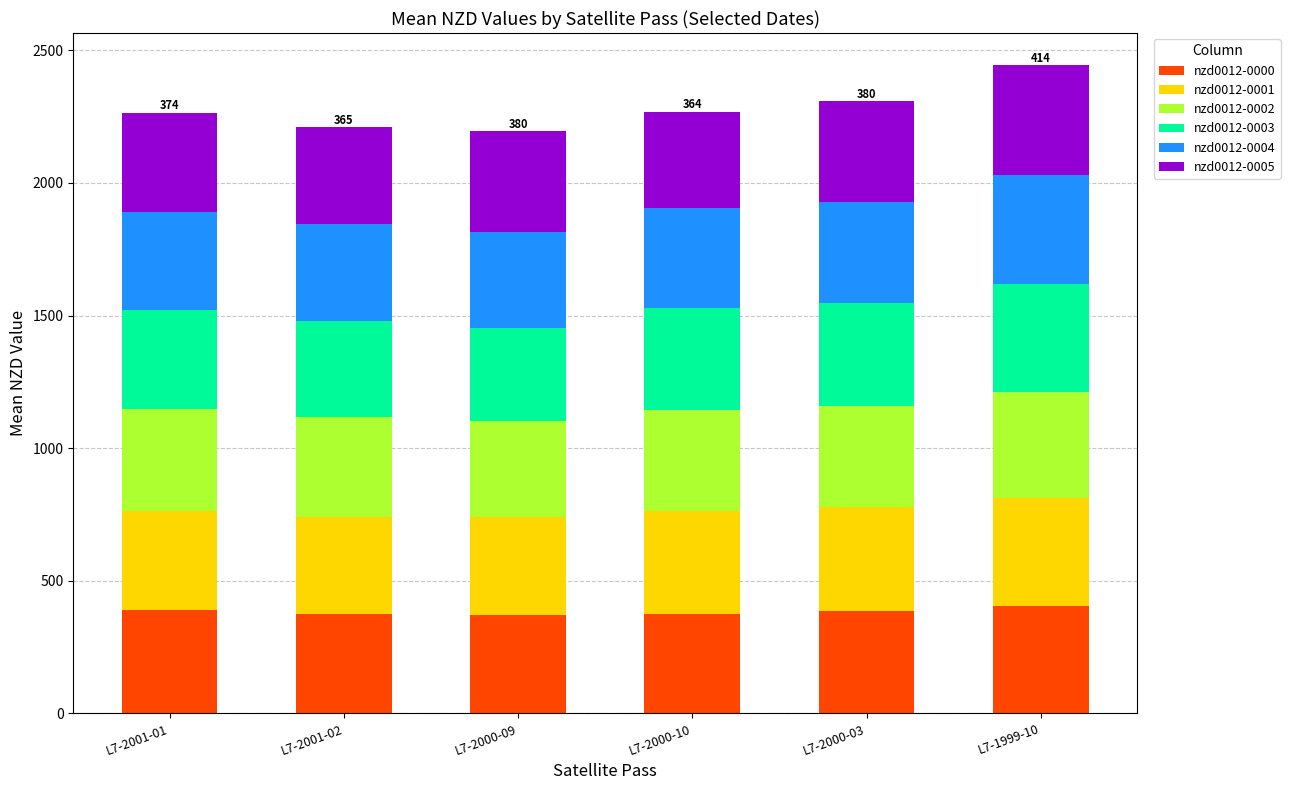

At which category is the sum across all series the highest?

L7-1999-10